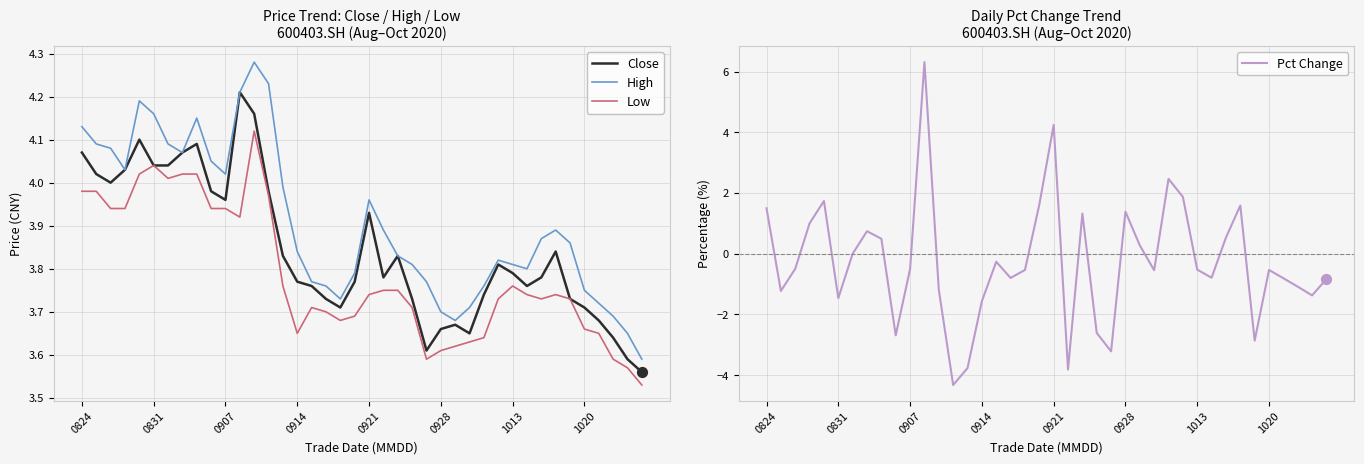

What is the total value across all series at 36?

10.2